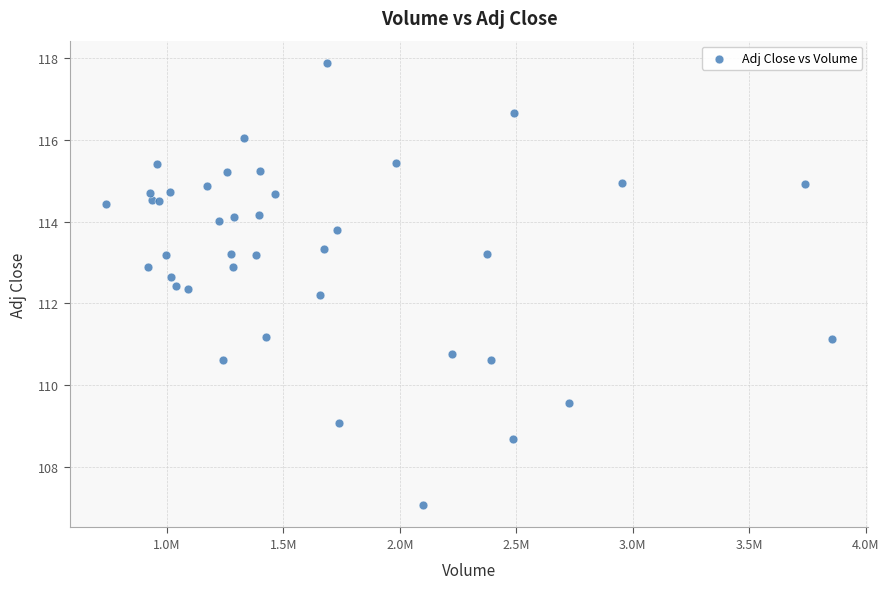

What Y value in the scatter plot is closest to 112?

112.2